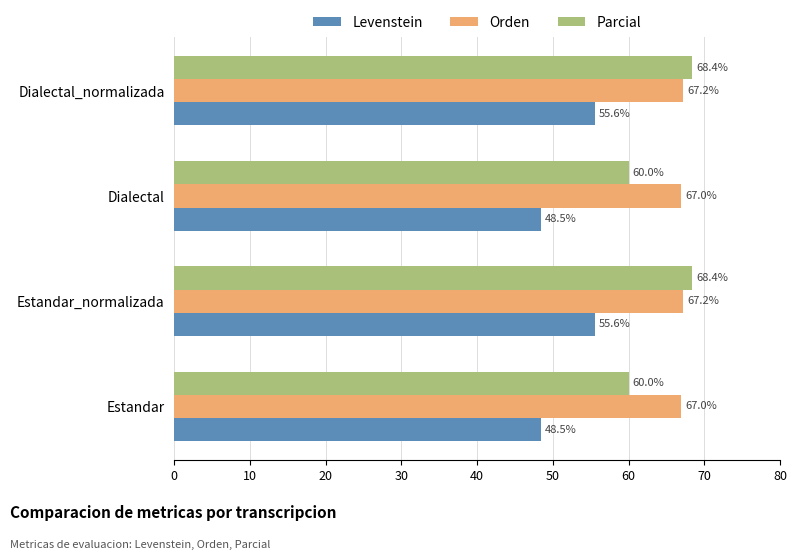

What is the highest value of the Orden series?

67.2